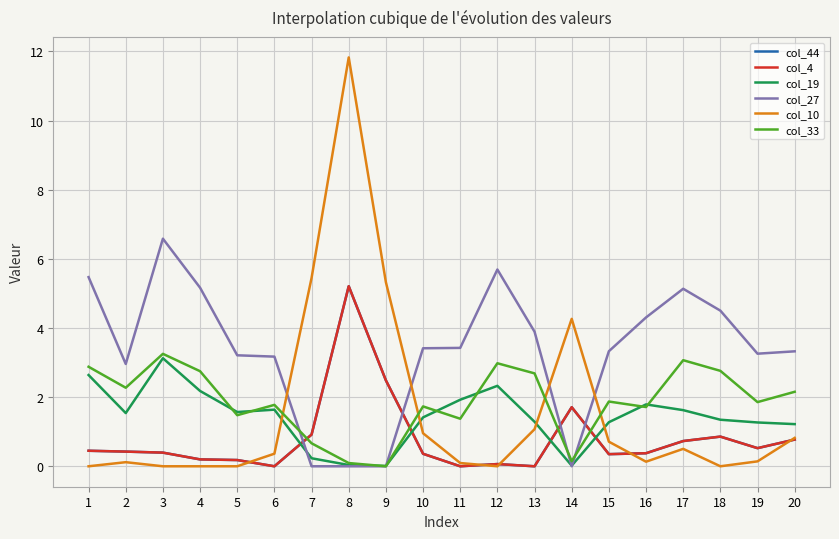

The col_44 series shows 0.6 at 16. True or false?

False